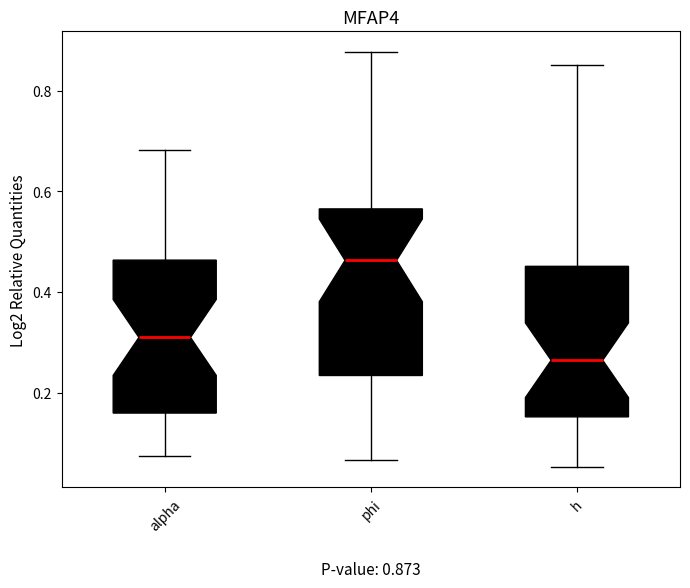

Which box has the highest median line?

phi